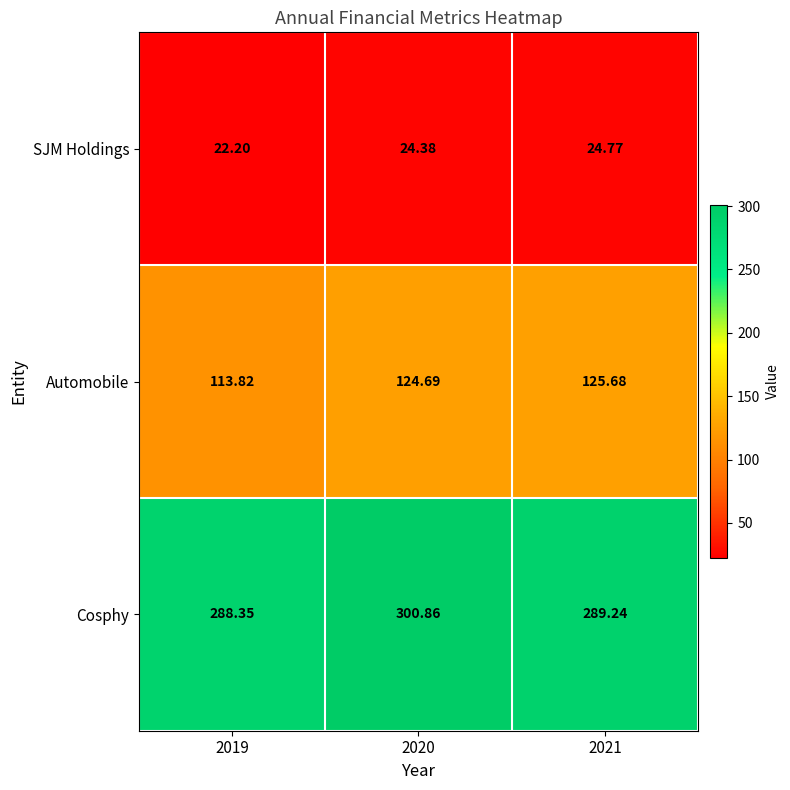

List the series in order of their overall mean, highest first.

Cosphy, Automobile, SJM Holdings